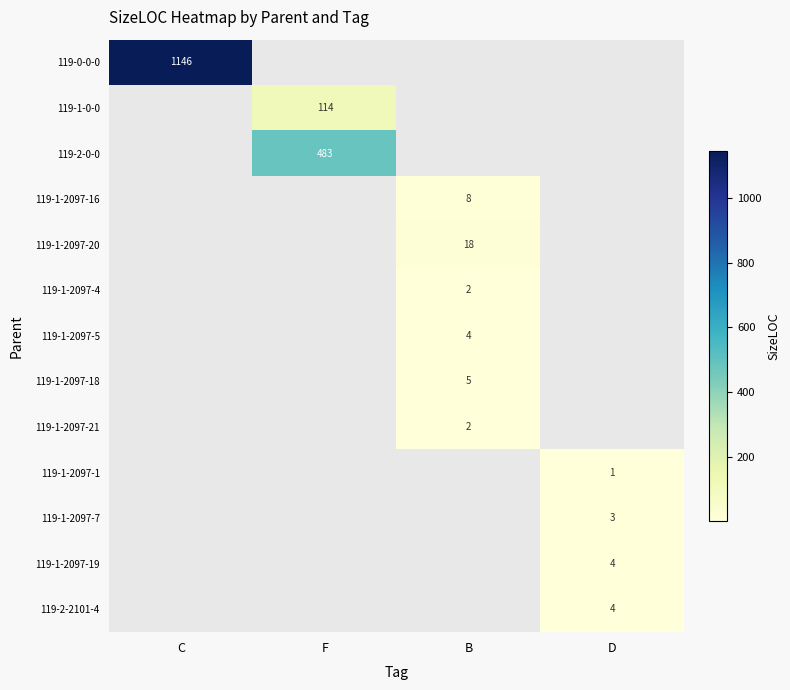

True or false: 119-1-2097-5 has a value of 6 at B.

False